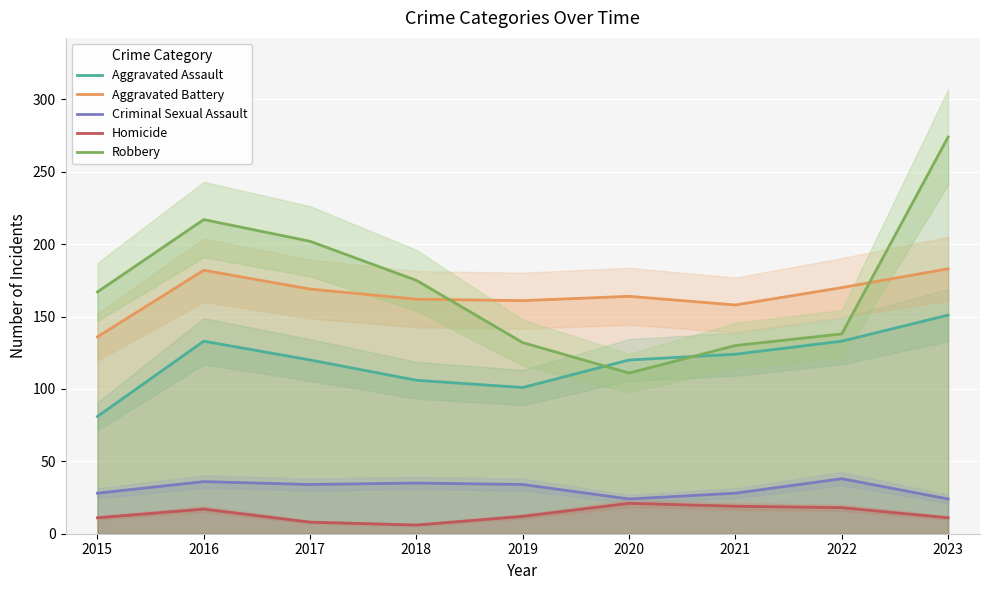

Which series has the largest total across all categories?

Robbery